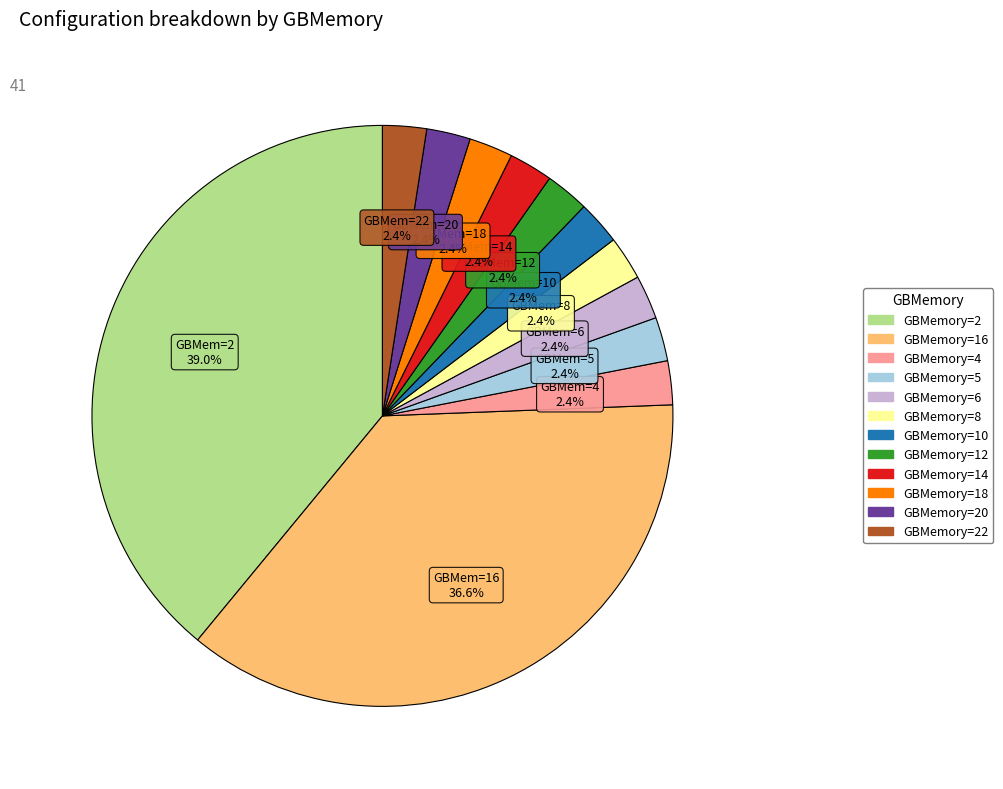

Does any single category account for the majority?

No